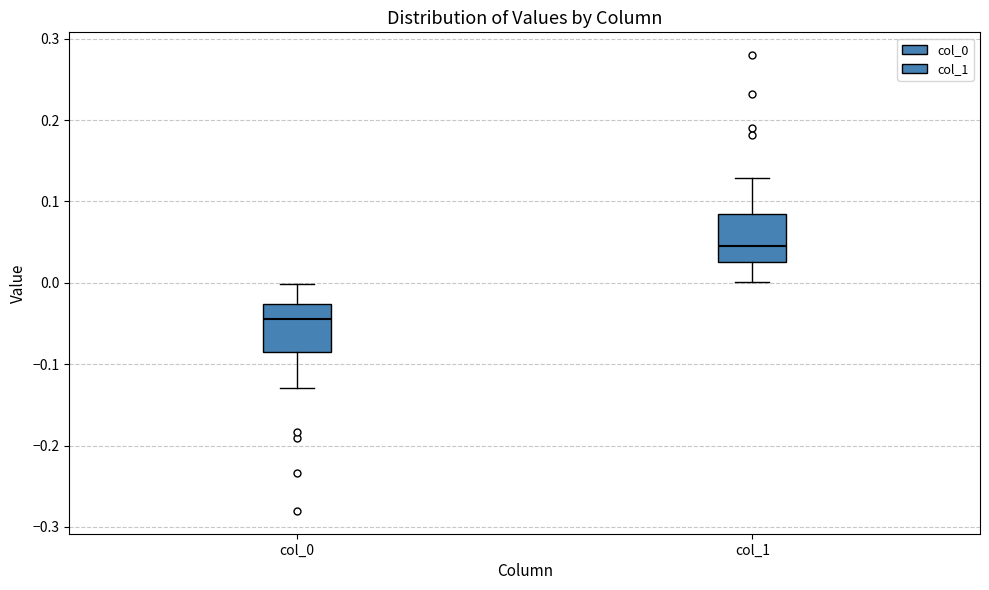

Where does the upper whisker of the box for col_0 end on the y-axis? The values are not printed on the chart, so give them approximately, as read against the axis.

0.00